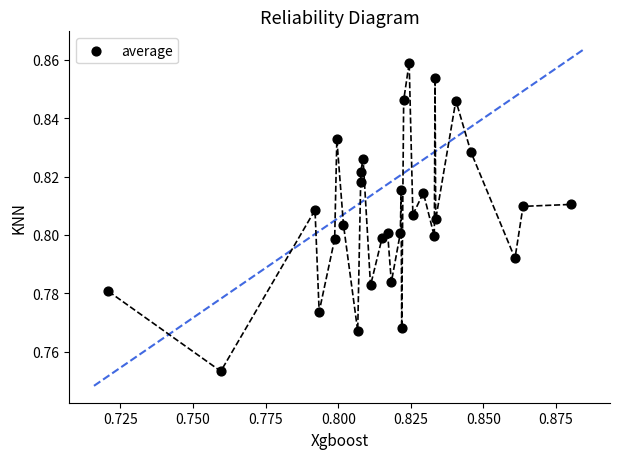

How many data points are displayed?

30